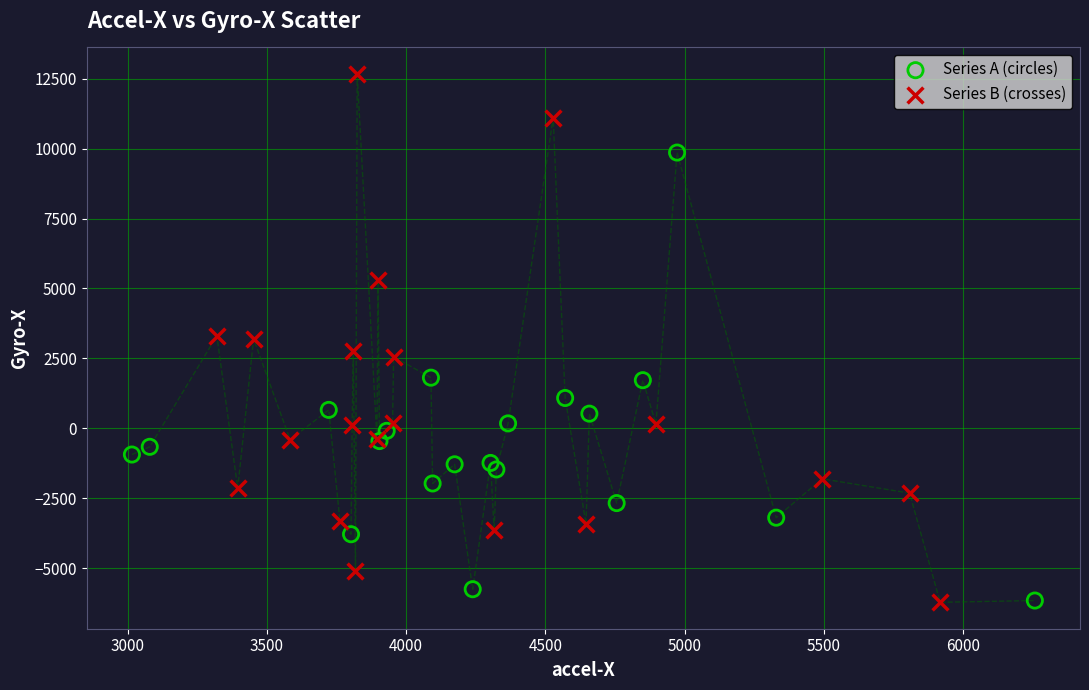

Which series contains the highest Y value?

Series B (crosses)